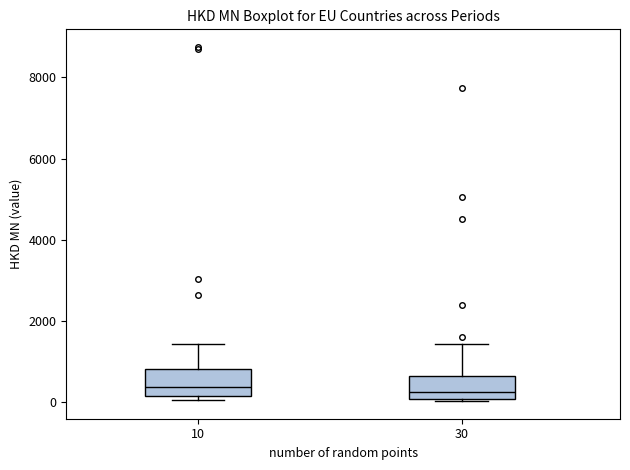

Where is the lower edge of the box at x = 10 on the y-axis? The values are not printed on the chart, so give them approximately, as read against the axis.

200